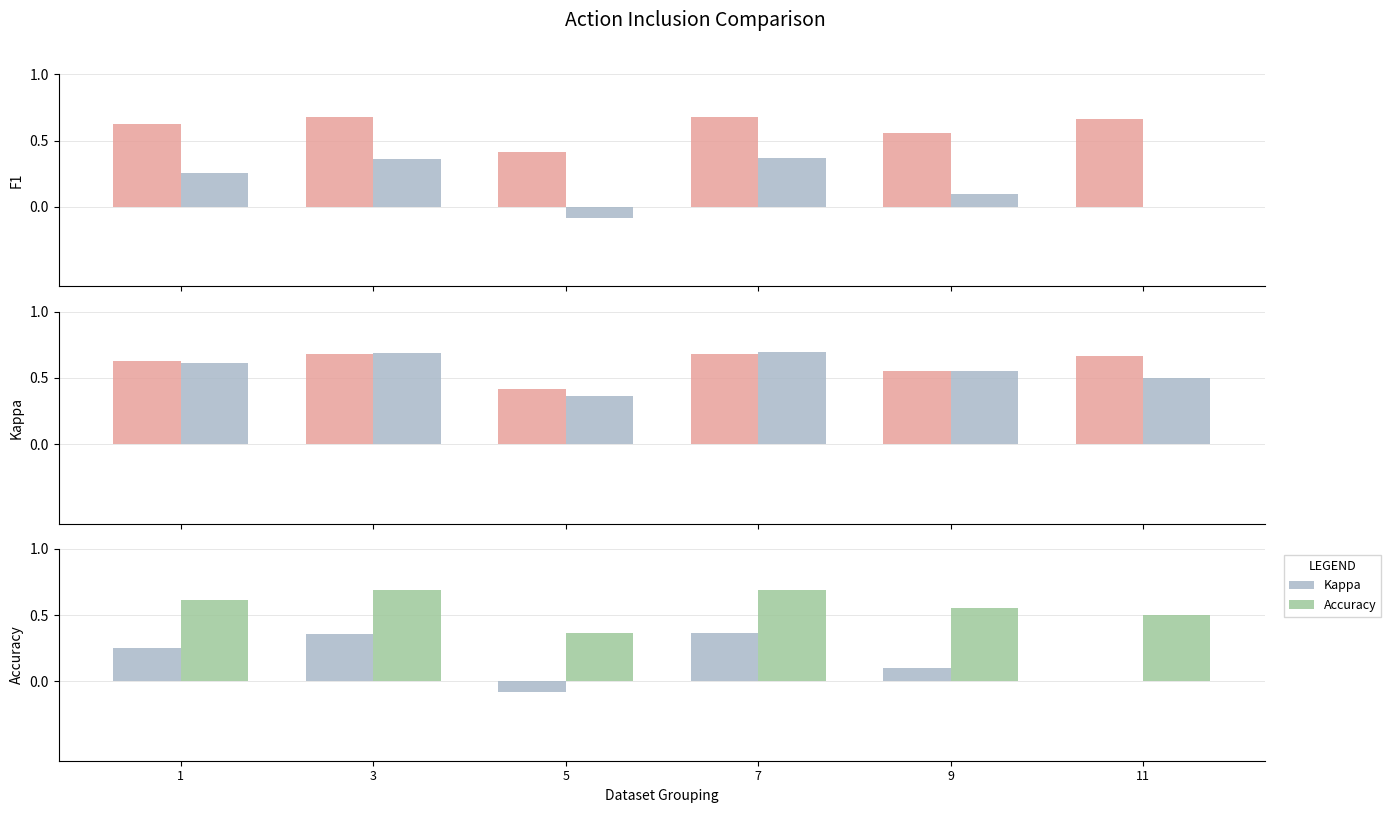

What is the sum of the Kappa values at 7 and 11?

0.4